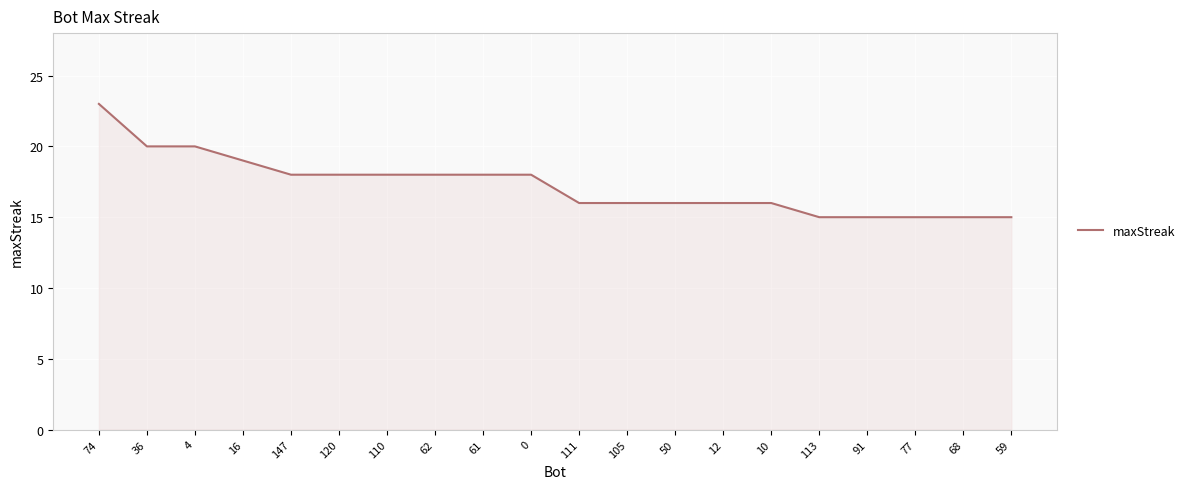

What is the average value?

17